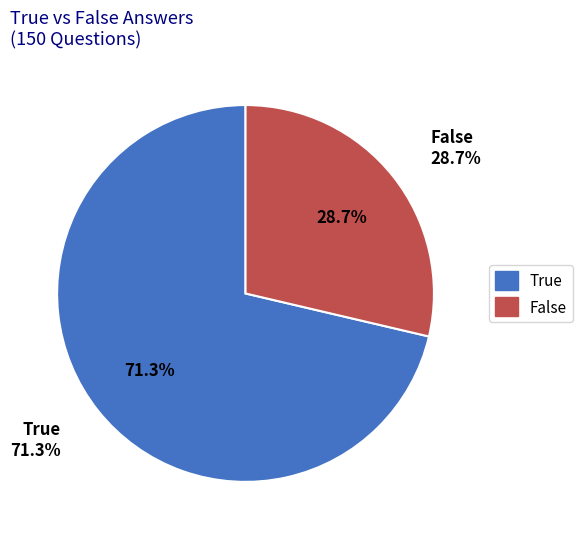

What is the largest slice in the pie chart?

True